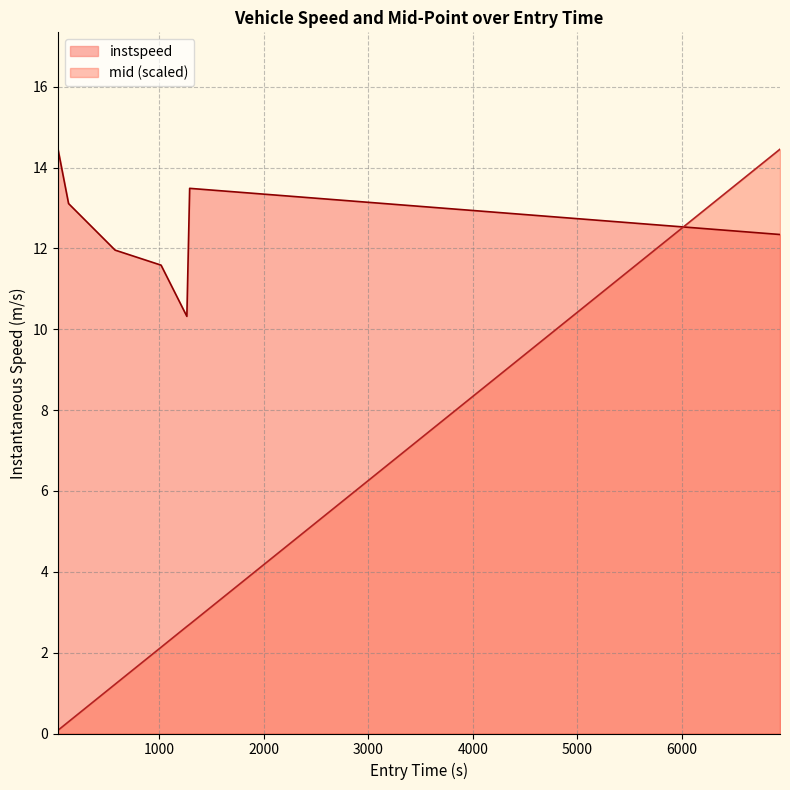

Which category has the highest value in the mid series?

6936.375942383364